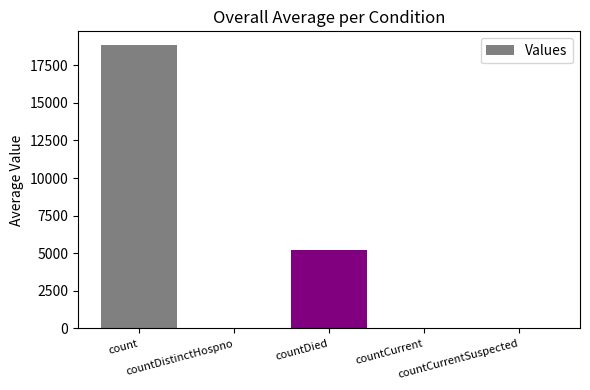

How many distinct data groups are displayed?

1